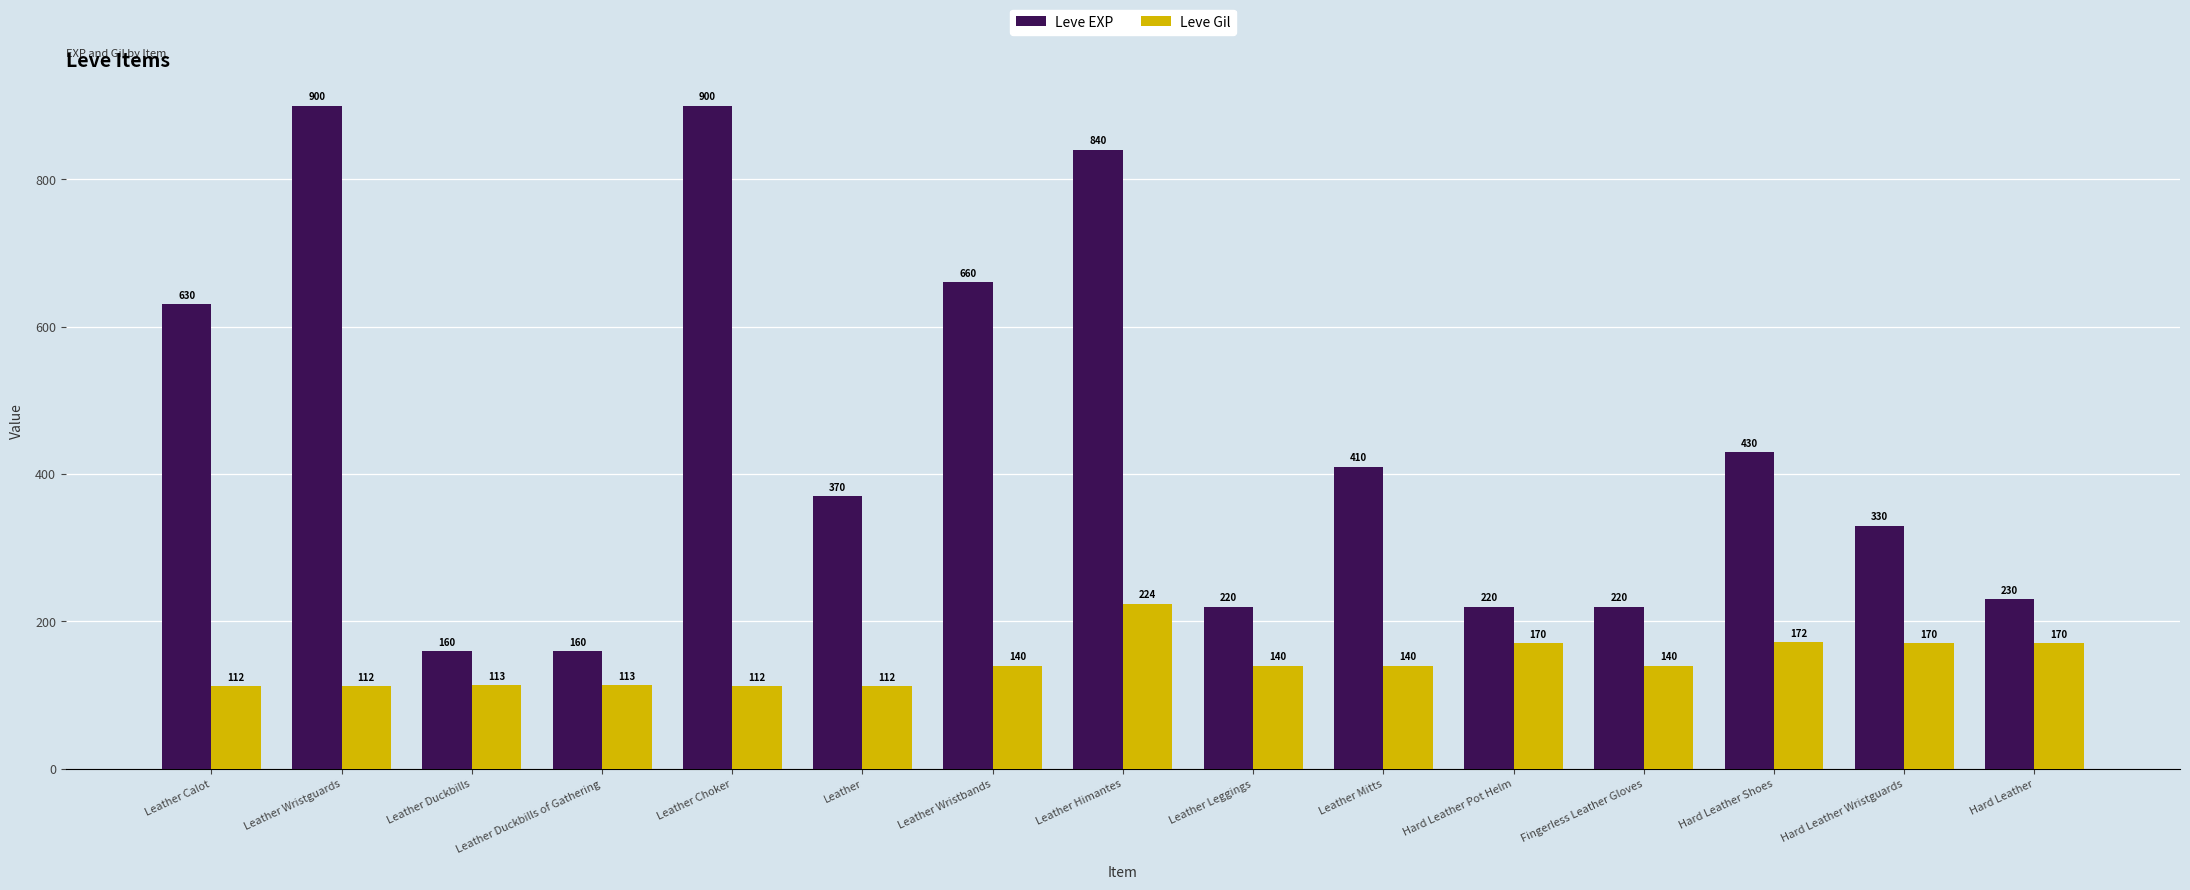

At how many categories does at least one series exceed 299?

9